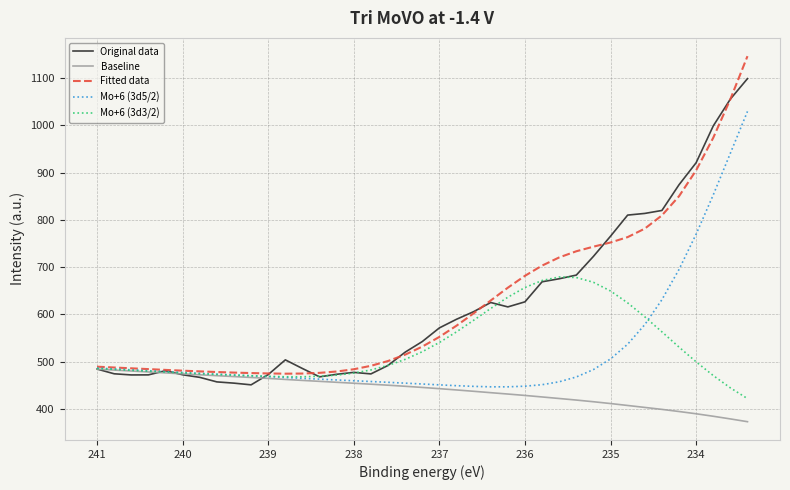

Does the chart have visible grid lines?

Yes